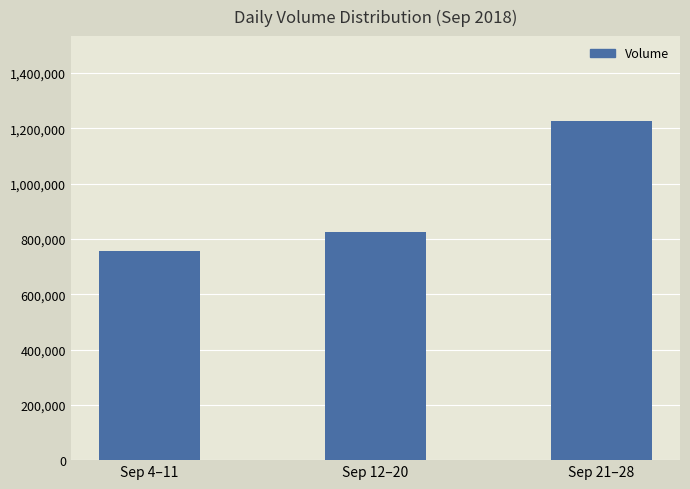

What is the difference between the values at Sep 12–20 and Sep 4–11?

69601